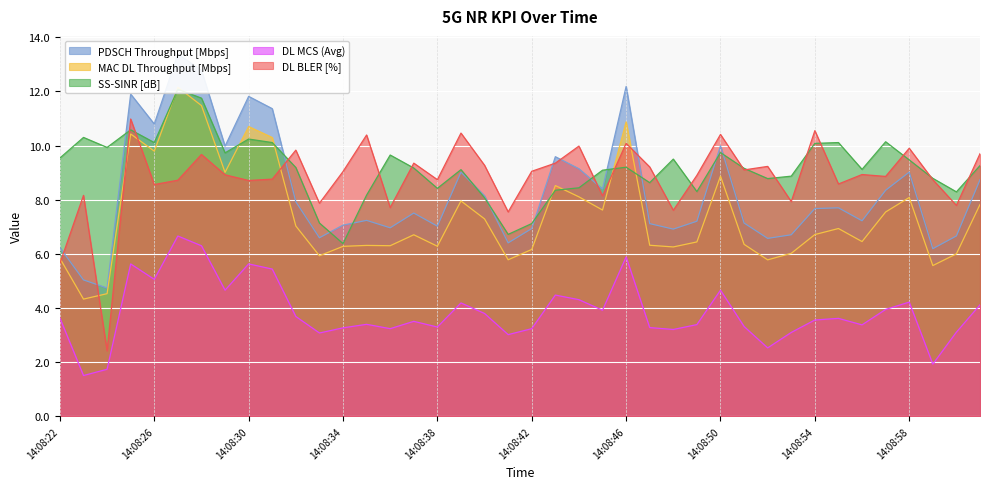

What is the label of the 39th point from the right?

14:08:23